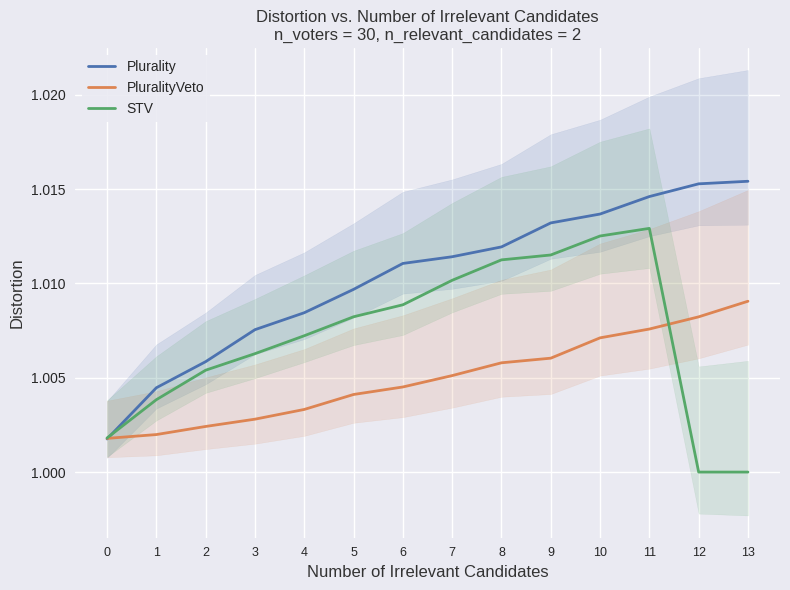

How many interior local peaks does the STV series have?

1